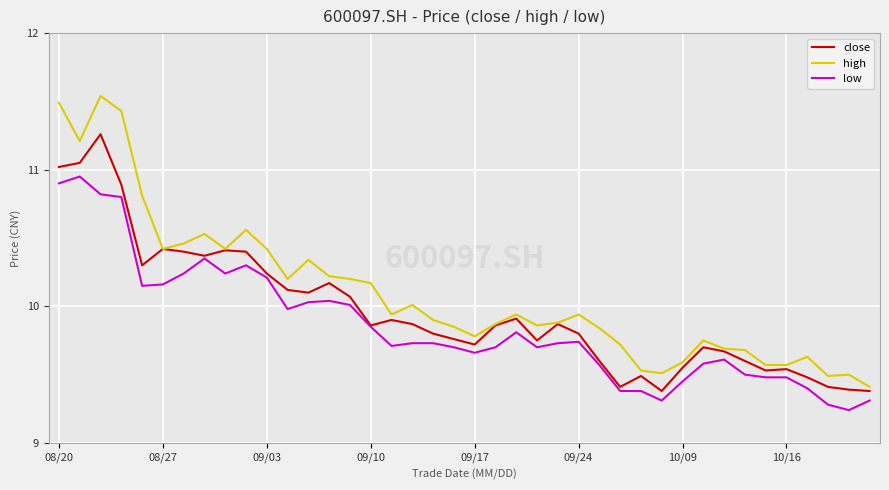

Rank the series by their maximum value, from lowest to highest.

low, close, high